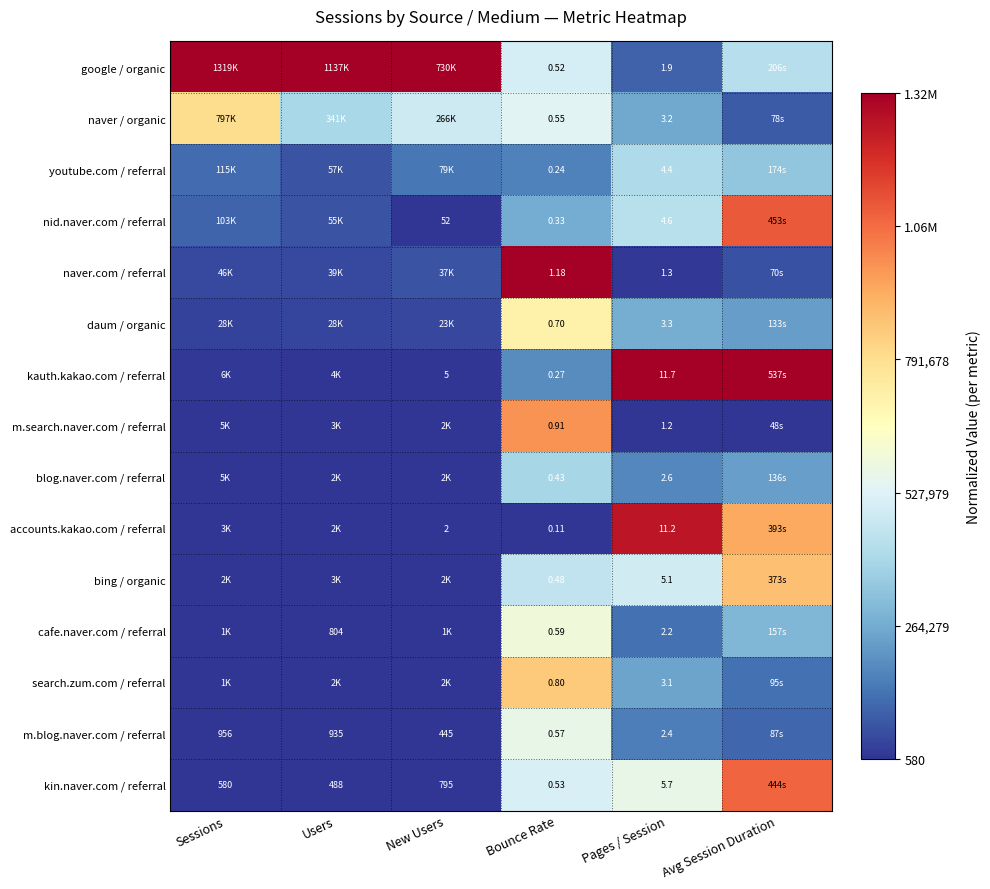

Between New Users and Users, which is larger?

New Users